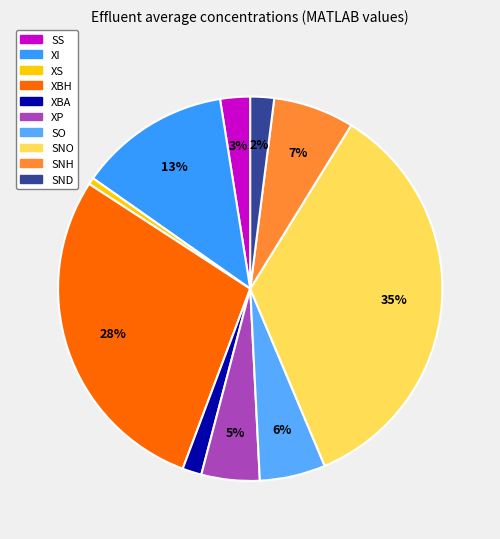

Count the number of slices in the pie.

10